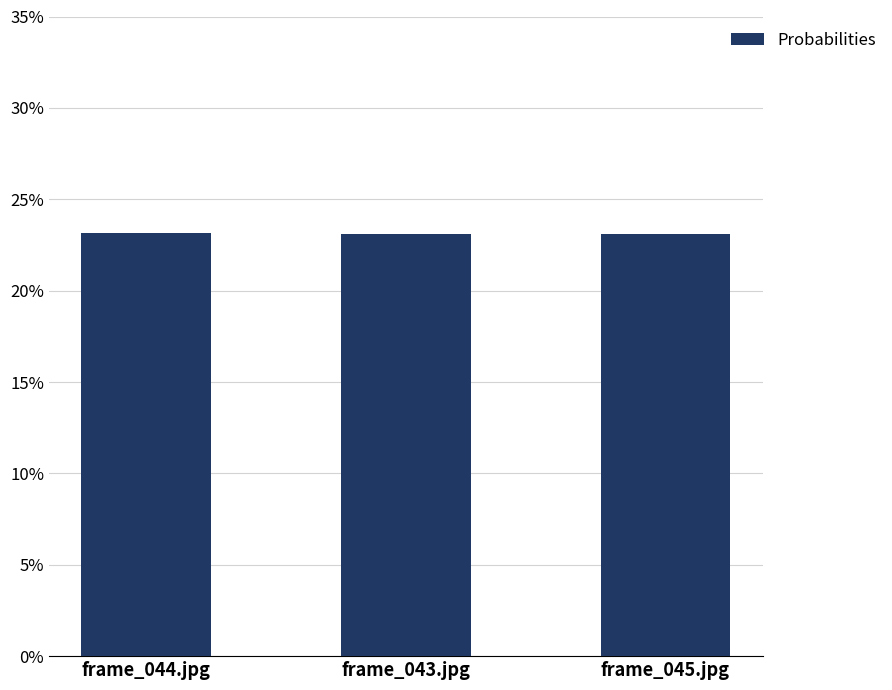

What position from the right is frame_044.jpg?

3